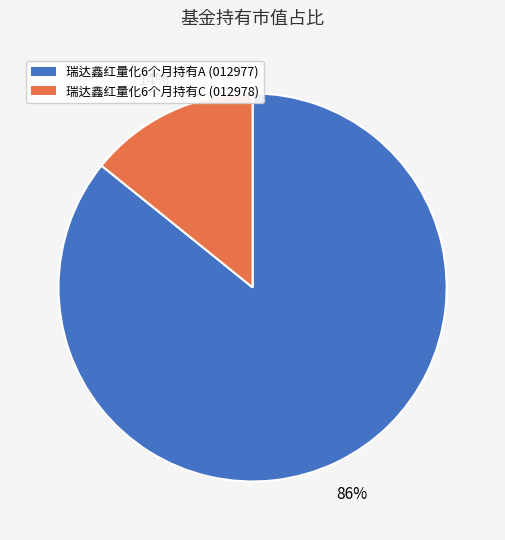

Is there a majority slice in this chart?

Yes